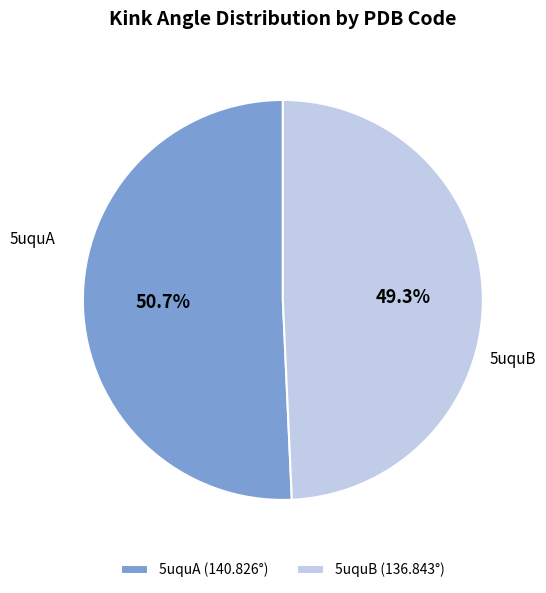

What is the total percentage of 5uquB and 5uquA?

100.0%